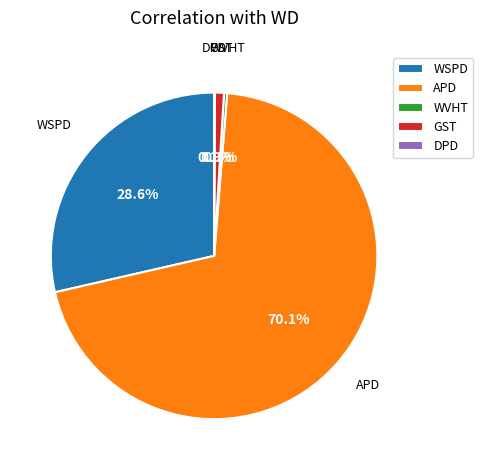

To the nearest percent, what is the difference between the APD and WSPD slice percentages?

42%